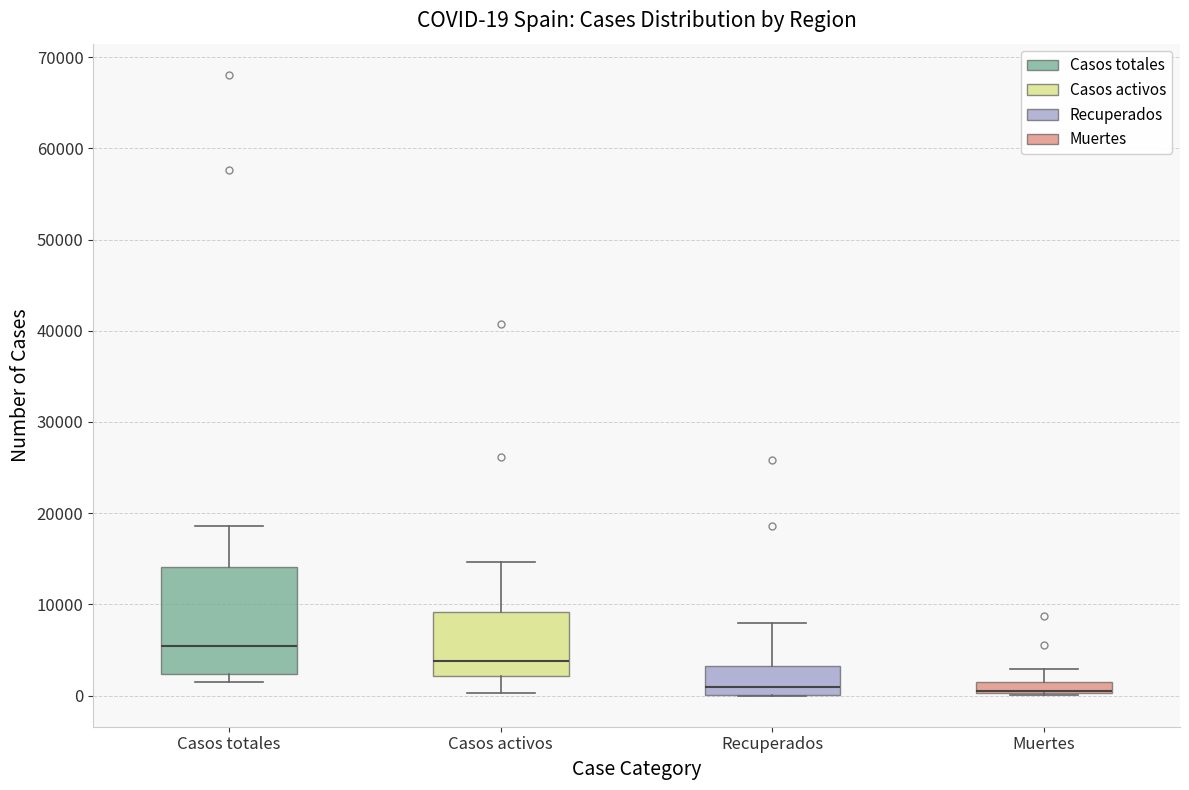

Which box is the tallest, from its lower edge to its upper edge?

Casos totales